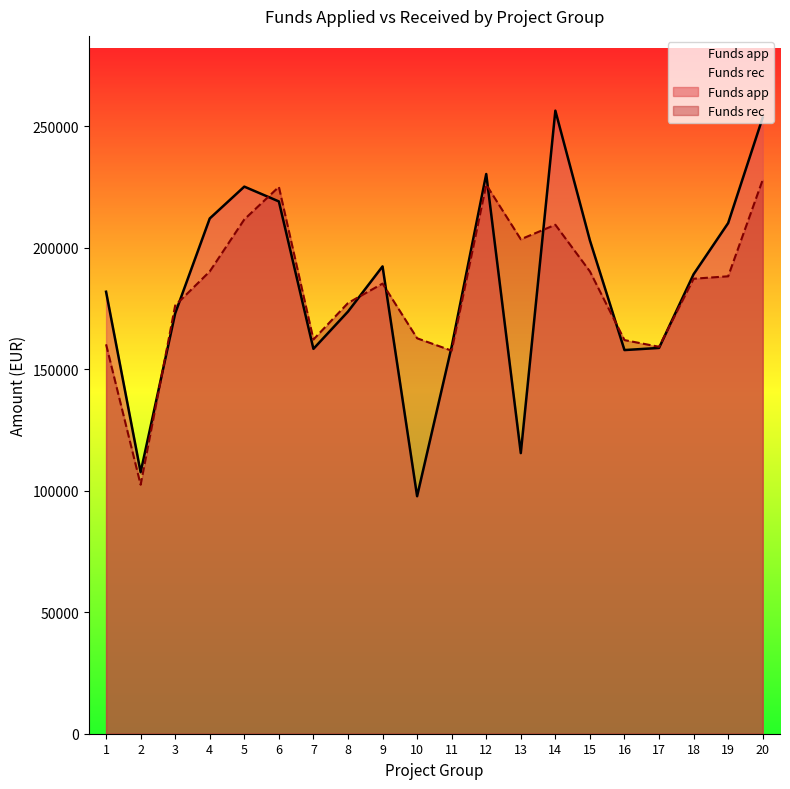

What are all the series names shown in the legend?

Funds app, Funds rec